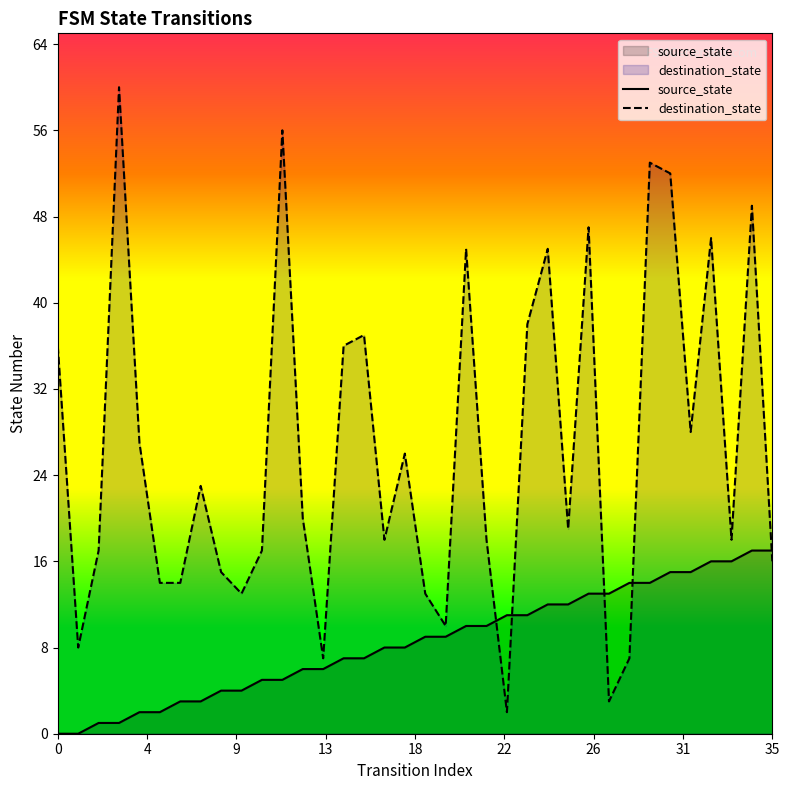

Rank the series by their average value, from lowest to highest.

source_state, destination_state